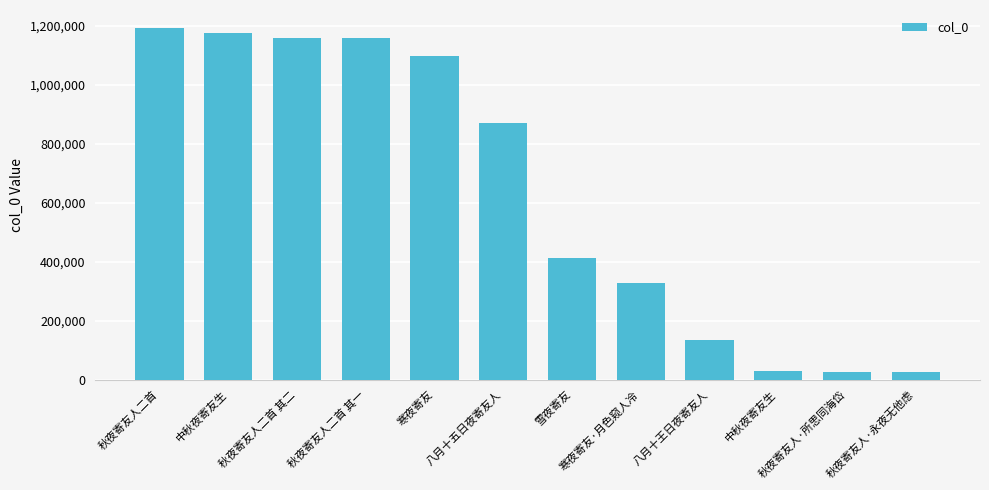

Does the chart contain any negative values?

No